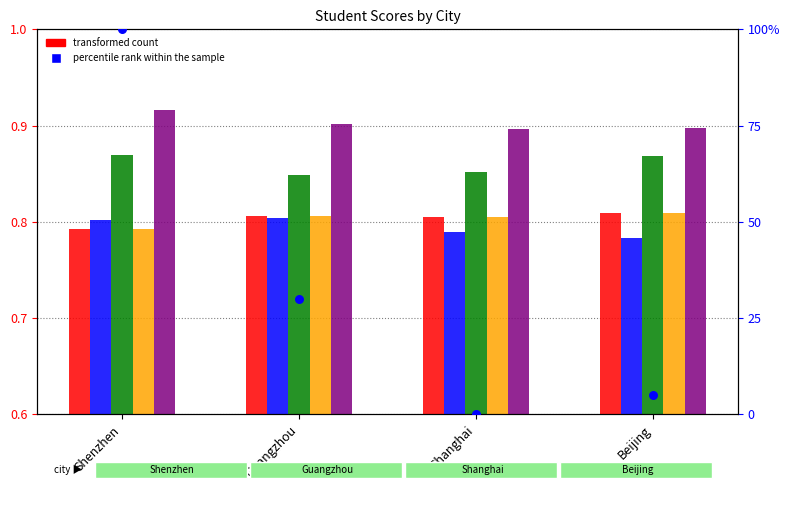

Which series has the largest Y range (max minus min)?

percentile rank within the sample